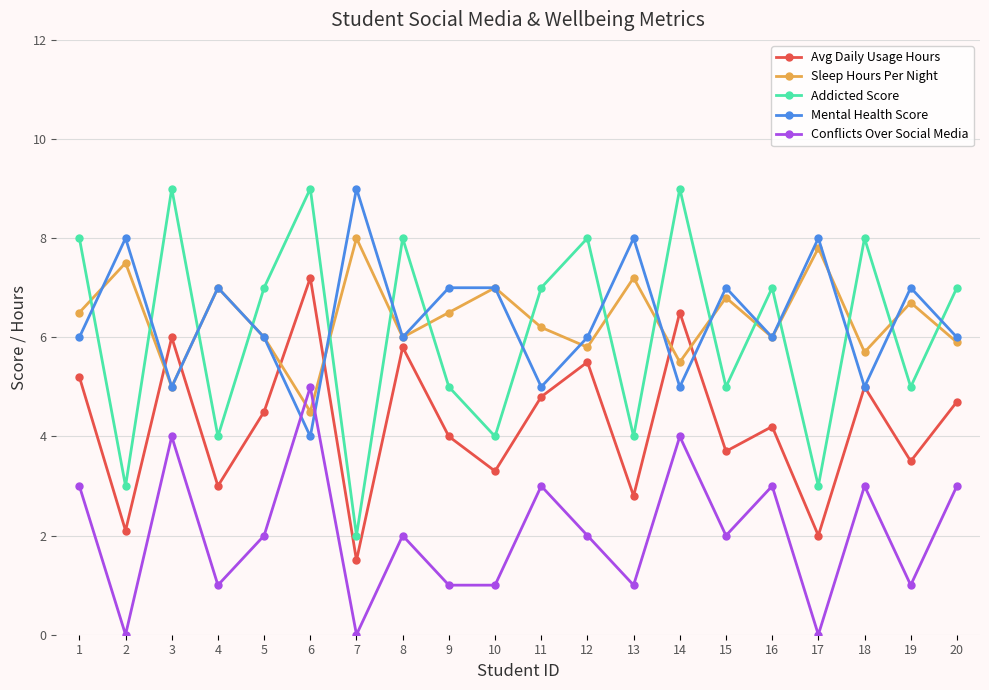

Rank the series at 7 from lowest to highest value.

Conflicts Over Social Media, Avg Daily Usage Hours, Addicted Score, Sleep Hours Per Night, Mental Health Score